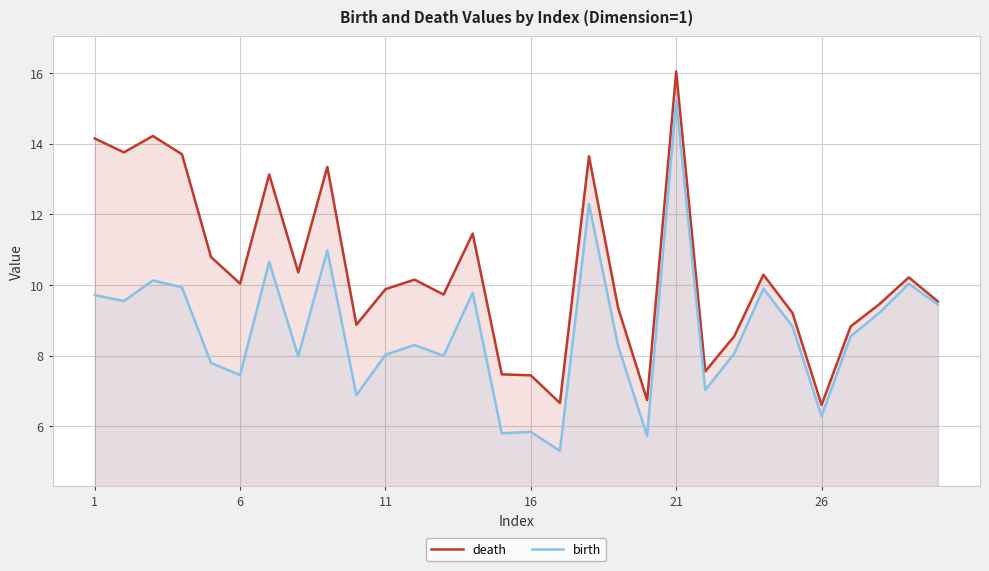

What is the approximate value of birth at 16?

5.8